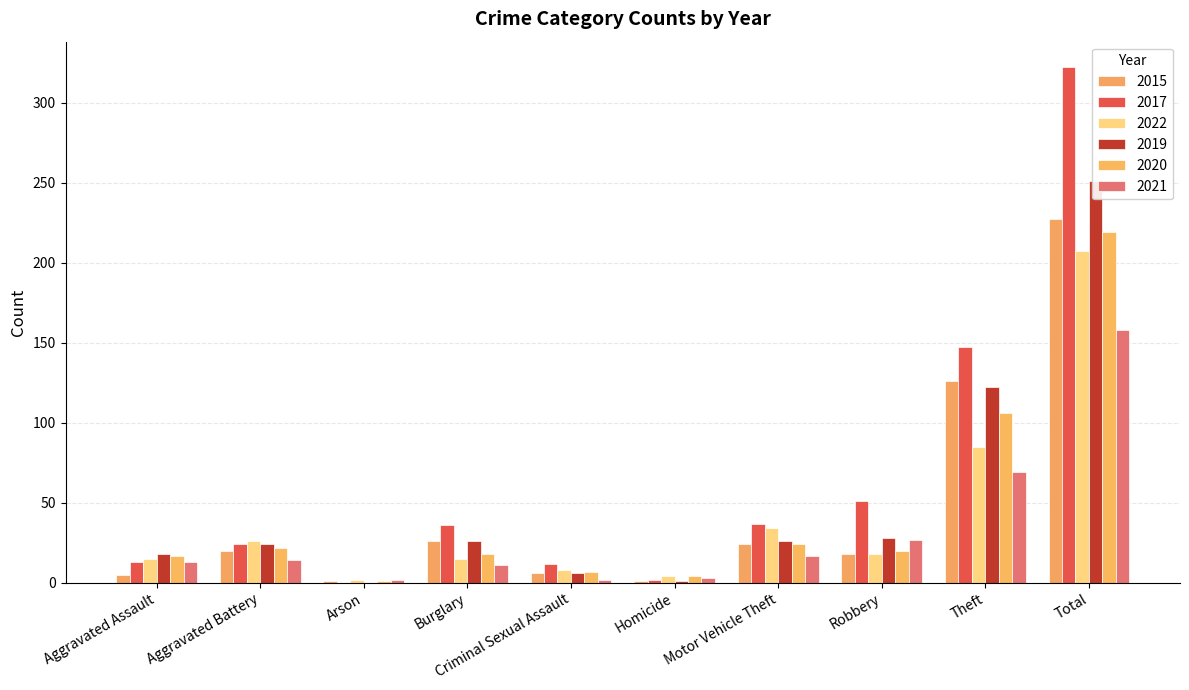

What is the difference between the second highest and second lowest values in the 2022 series?

81